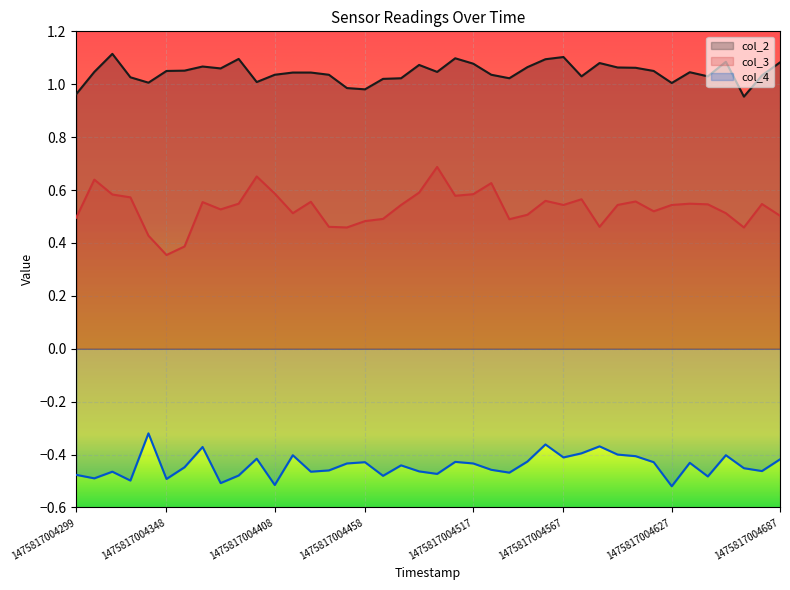

True or false: col_2 and col_3 cross at least once.

False